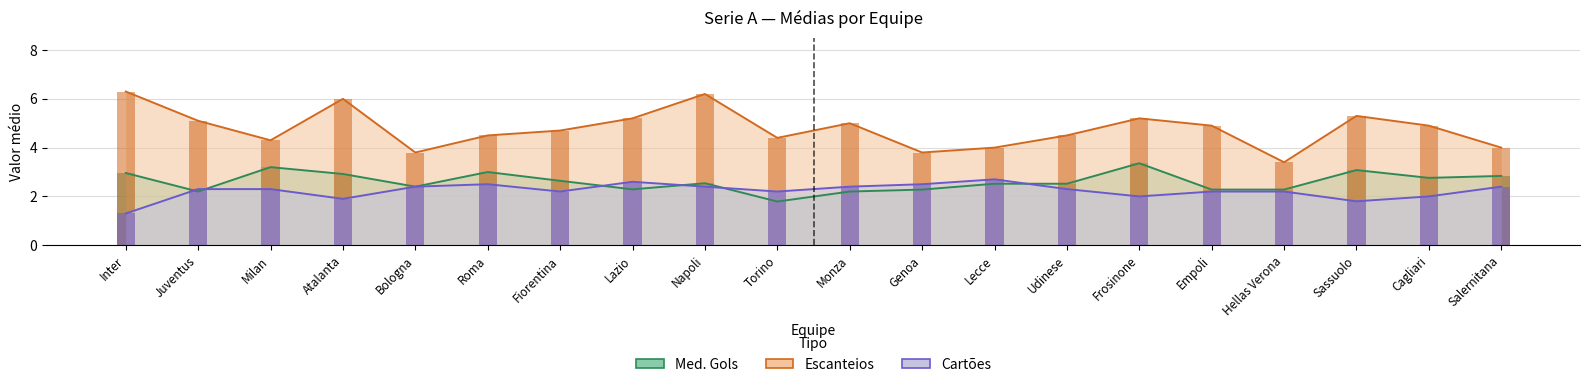

What is the minimum value shown in the chart?

1.3